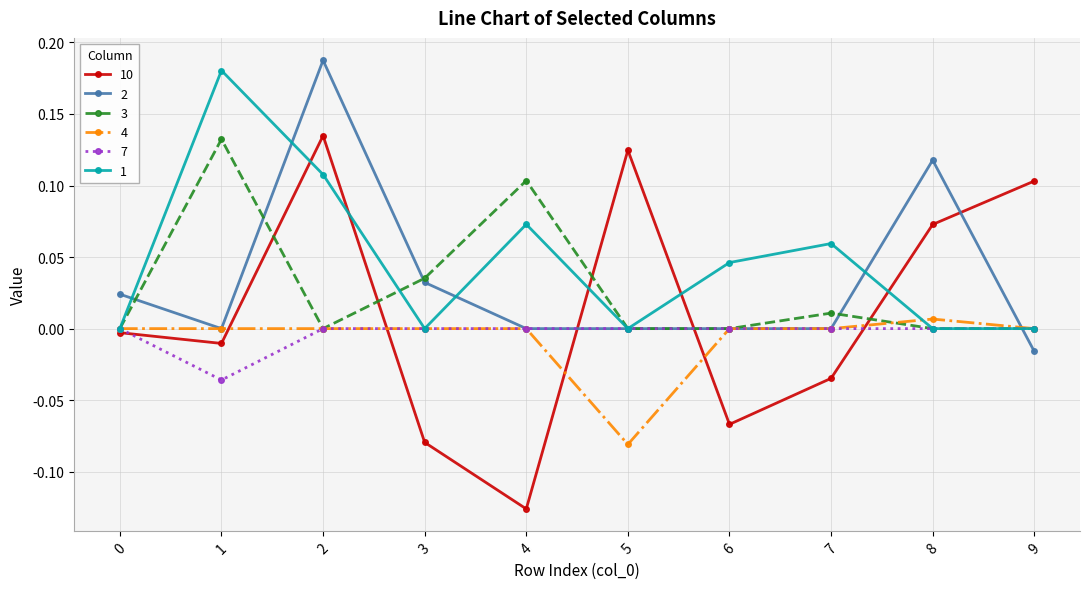

Between 5 and 6, which series saw the biggest shift?

10